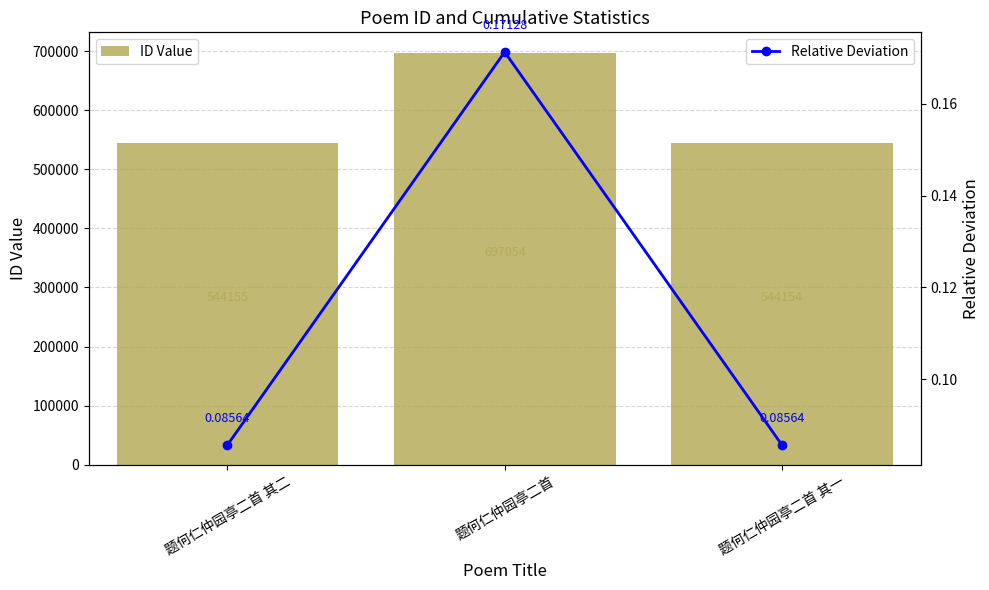

Reading left to right, transcribe all the data shown in this chart.

ID Value: 544155.0	697054.0	544154.0
Relative Deviation: 0.1	0.2	0.1